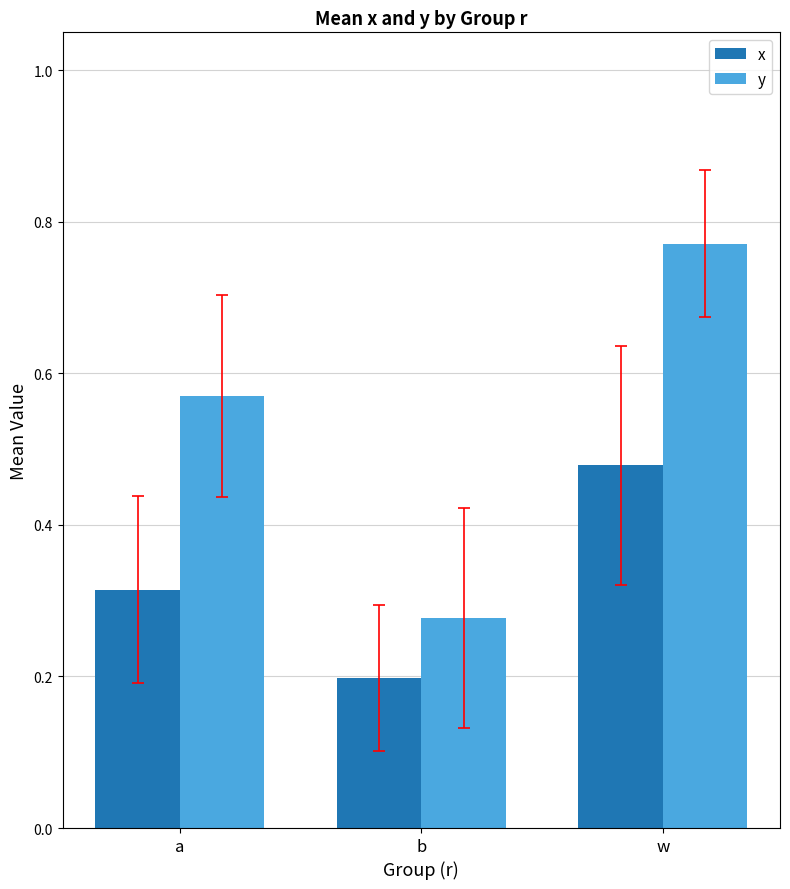

Which series changed the most between a and w?

y